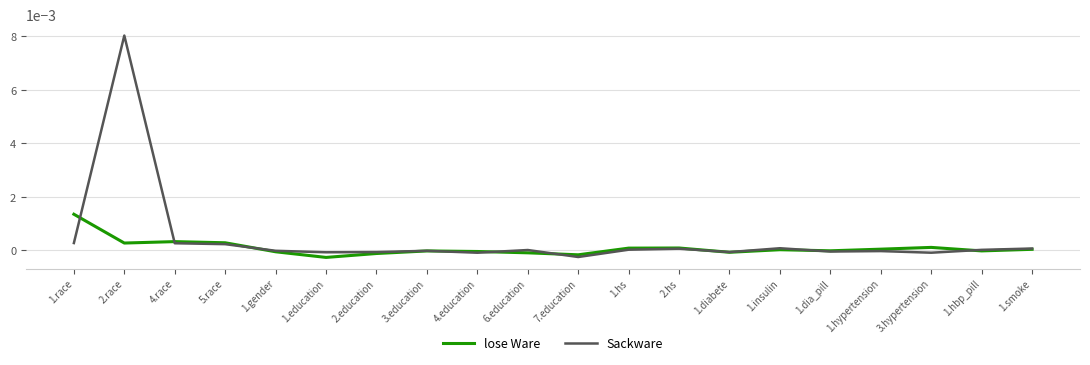

Count the number of categories in the chart.

20